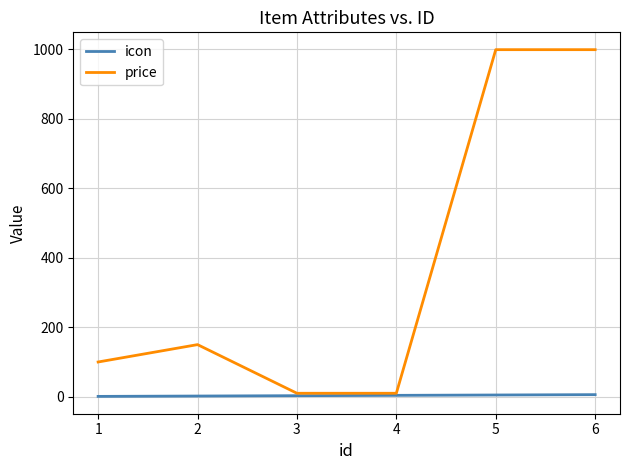

At which label is price closest to 504?

2